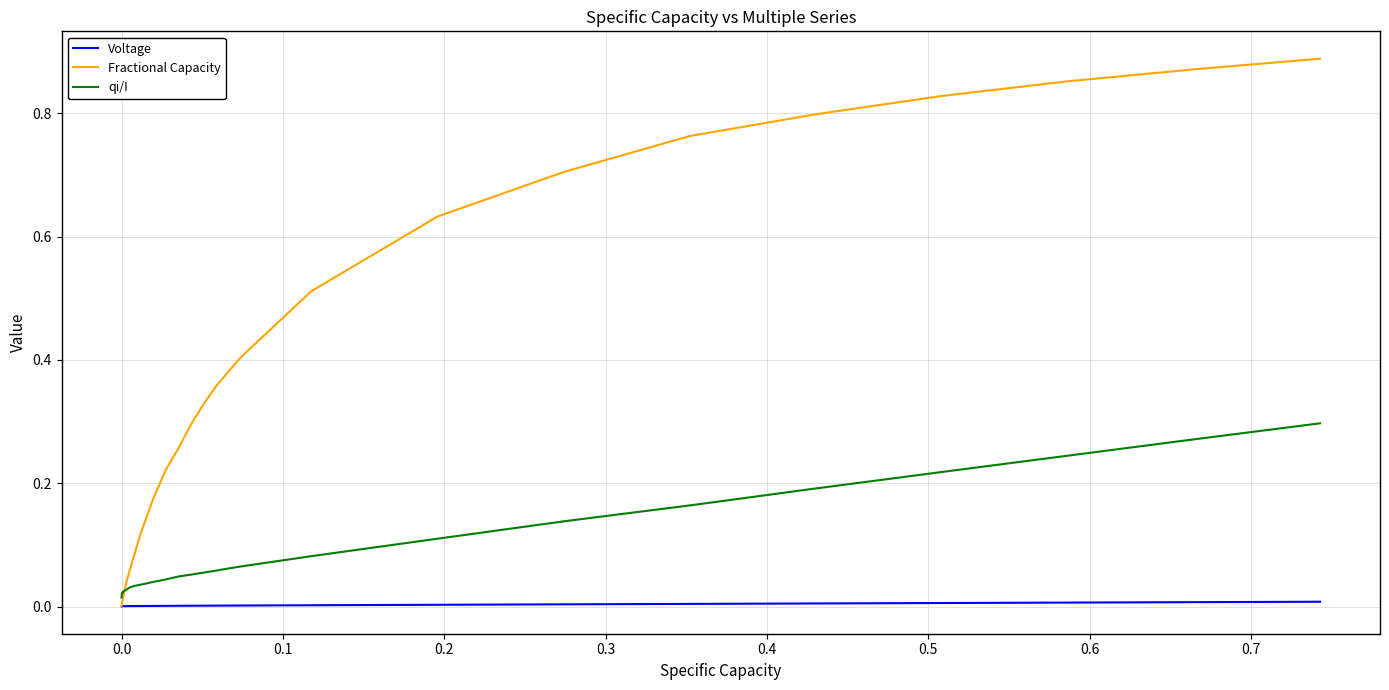

What is the sum of all Fractional Capacity values?

9.9